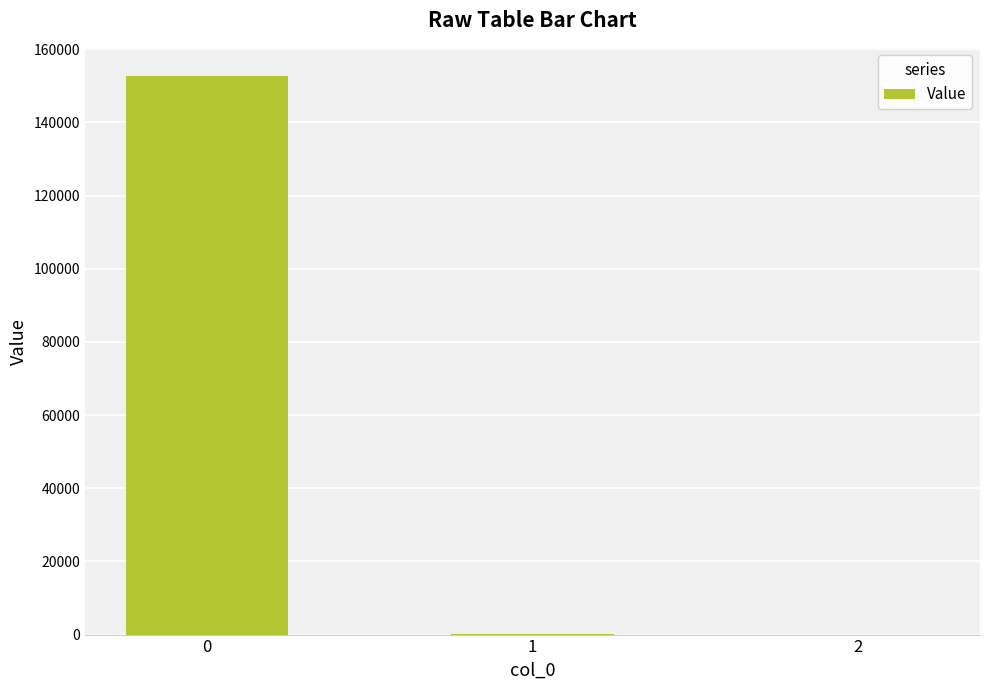

The chart shows a value of 257789.4 at 0. True or false?

False